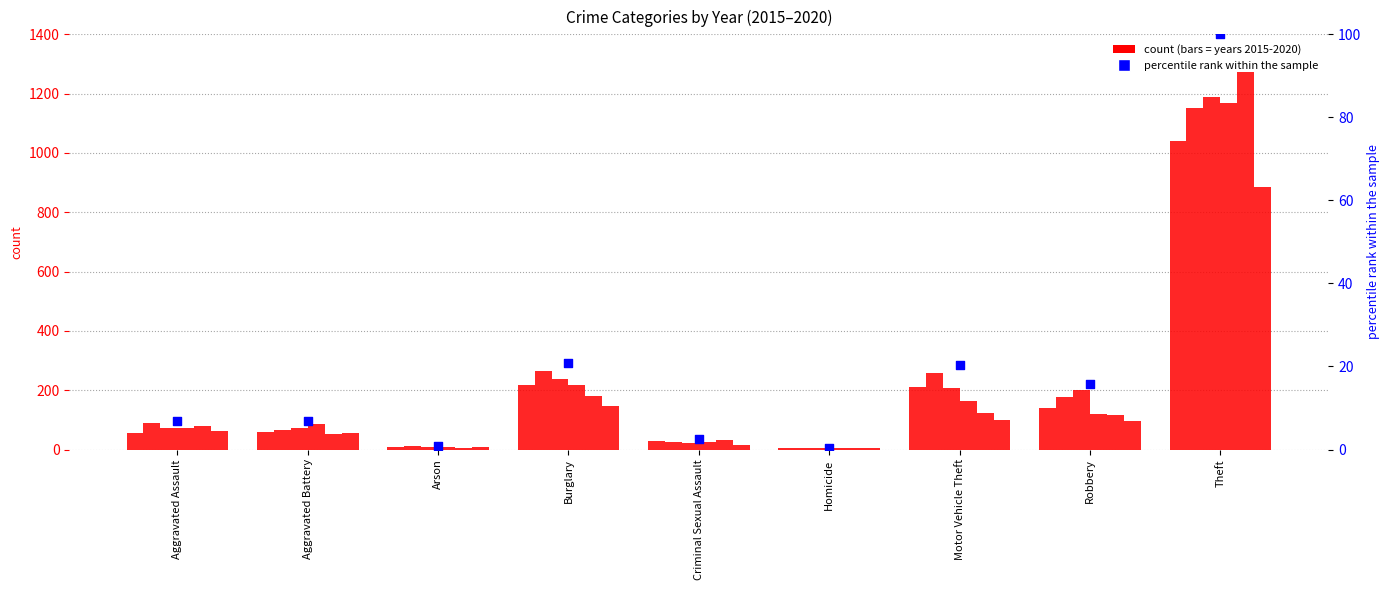

Between Motor Vehicle Theft and Robbery, which is larger?

Motor Vehicle Theft